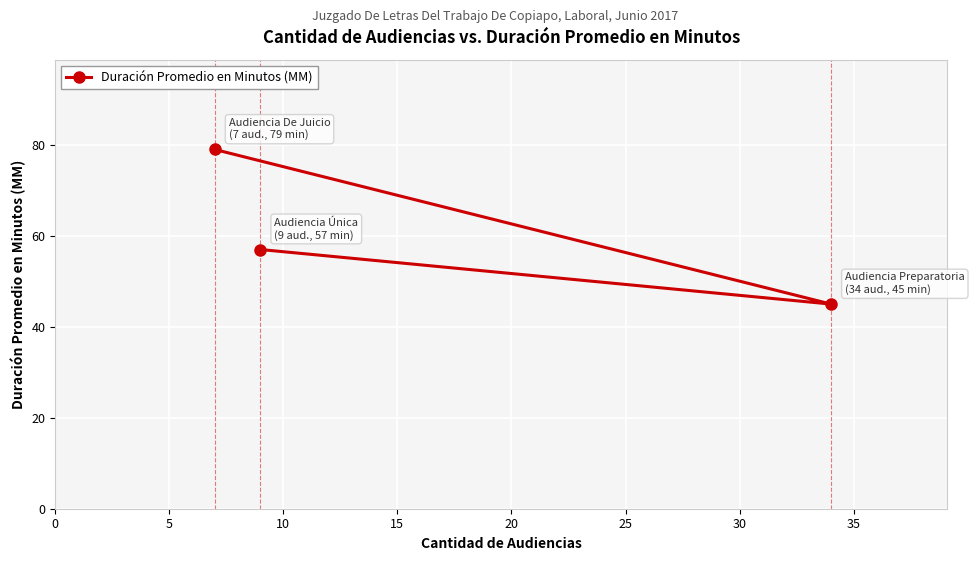

Reading right to left, transcribe all the data shown in this chart.

45	57	79